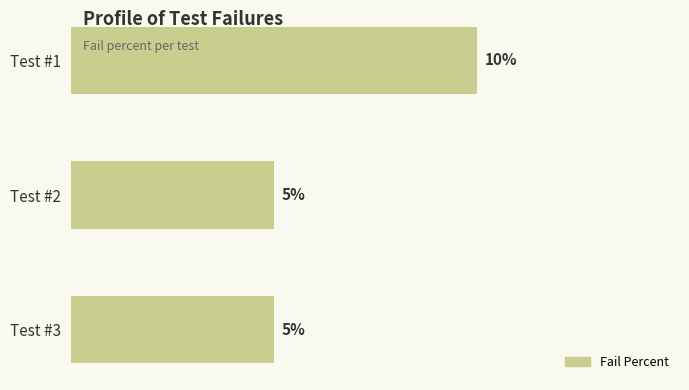

What is the greatest value displayed?

0.1